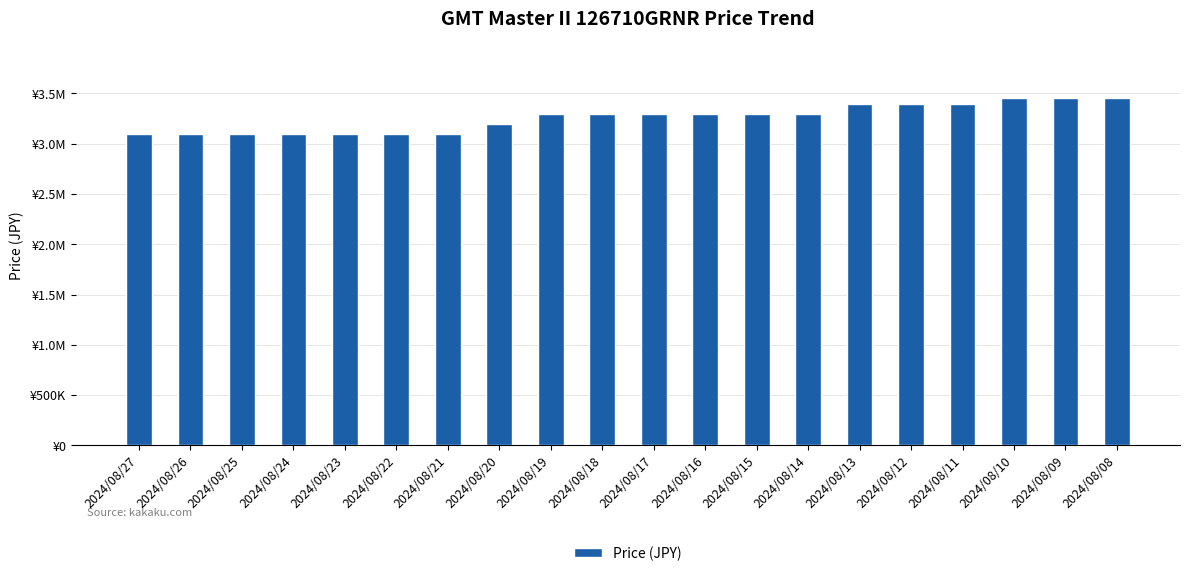

Which category has the highest value across all series?

2024/08/10